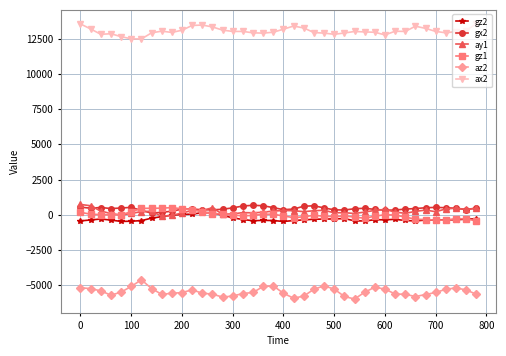

At how many categories does at least one series exceed 11161?

40